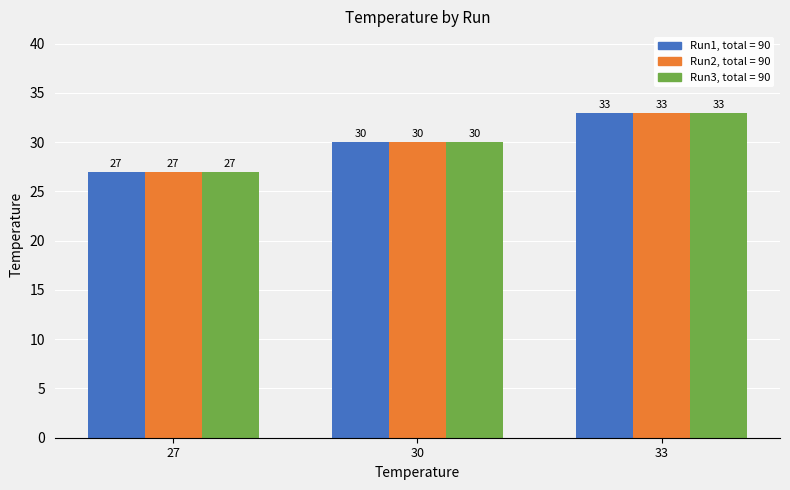

At which category is the sum across all series the highest?

33